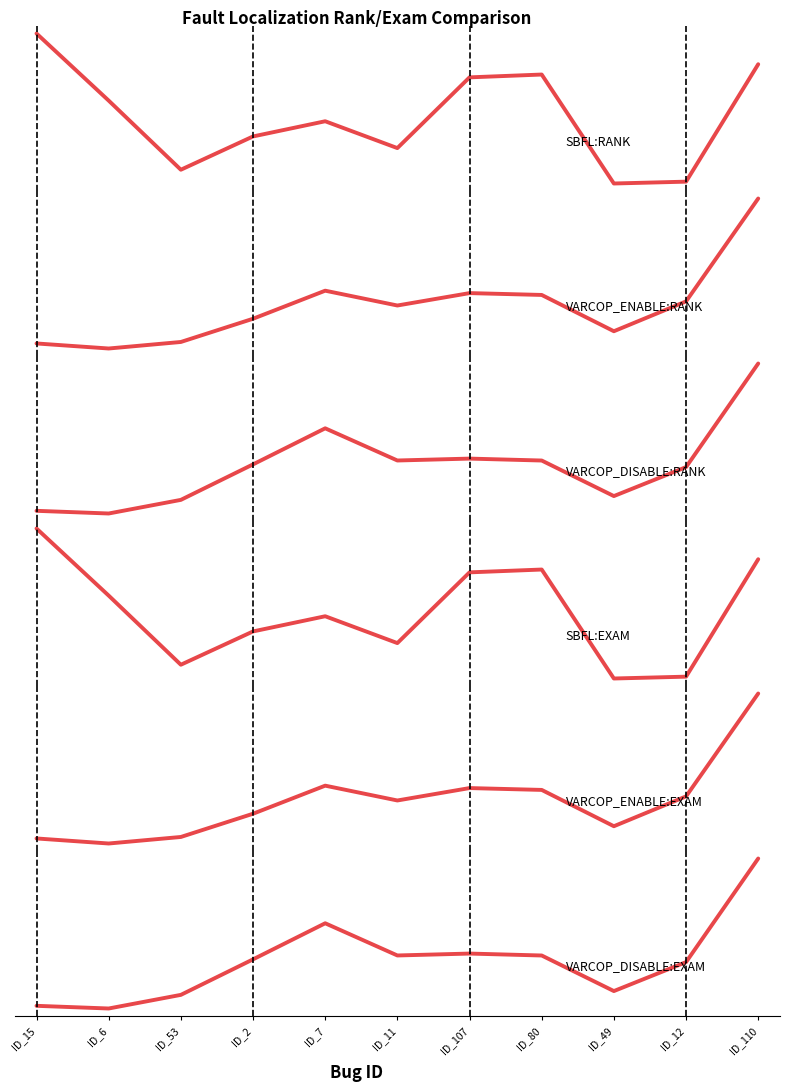

At which category does SBFL:RANK reach its first local valley?

ID_53